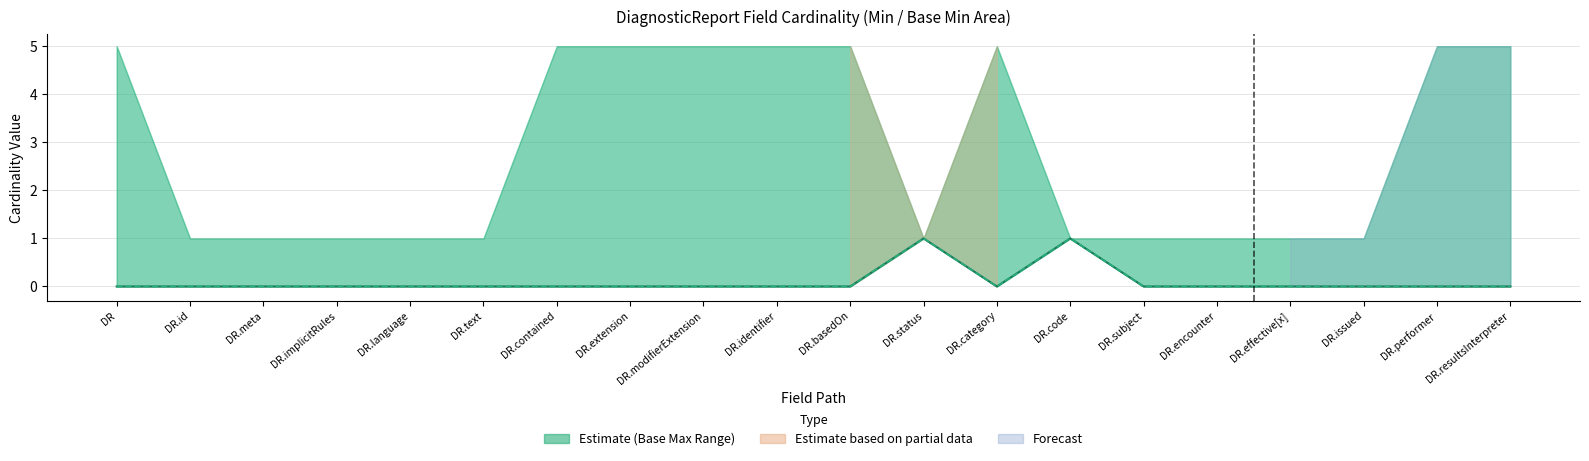

What is the highest value of the Min series?

1